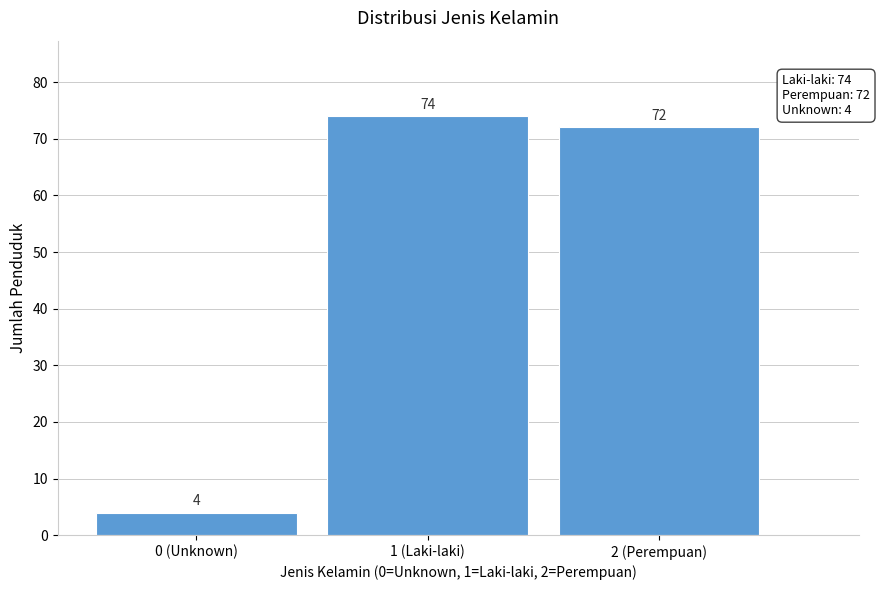

Reading right to left, extract all data points from this chart.

72	74	4